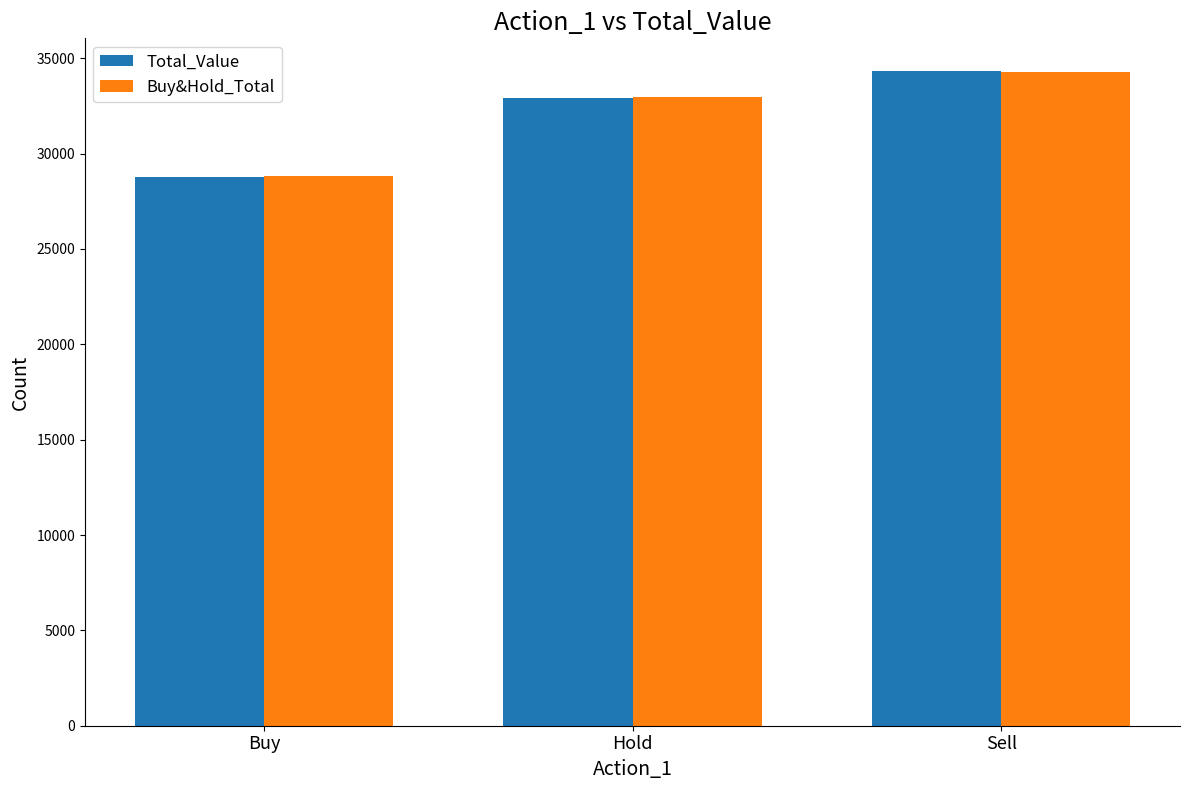

What is the label of the 3rd bar from the right?

Buy